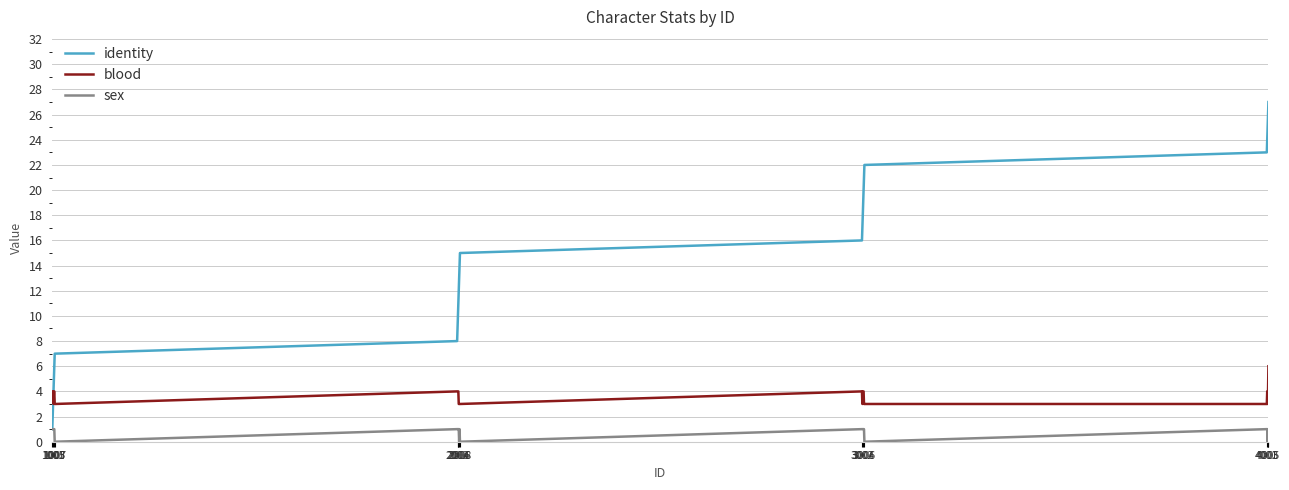

Which series has the widest spread of values?

identity